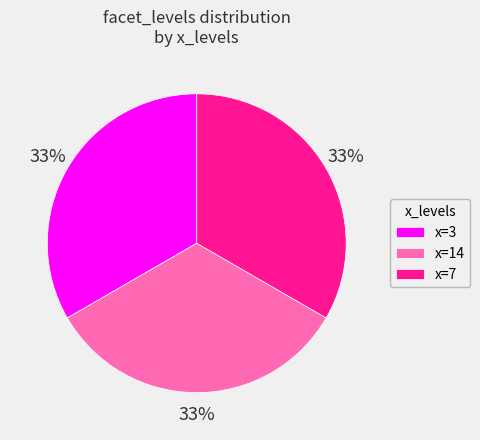

What percentage is the x=3 slice, to the nearest percent?

33%